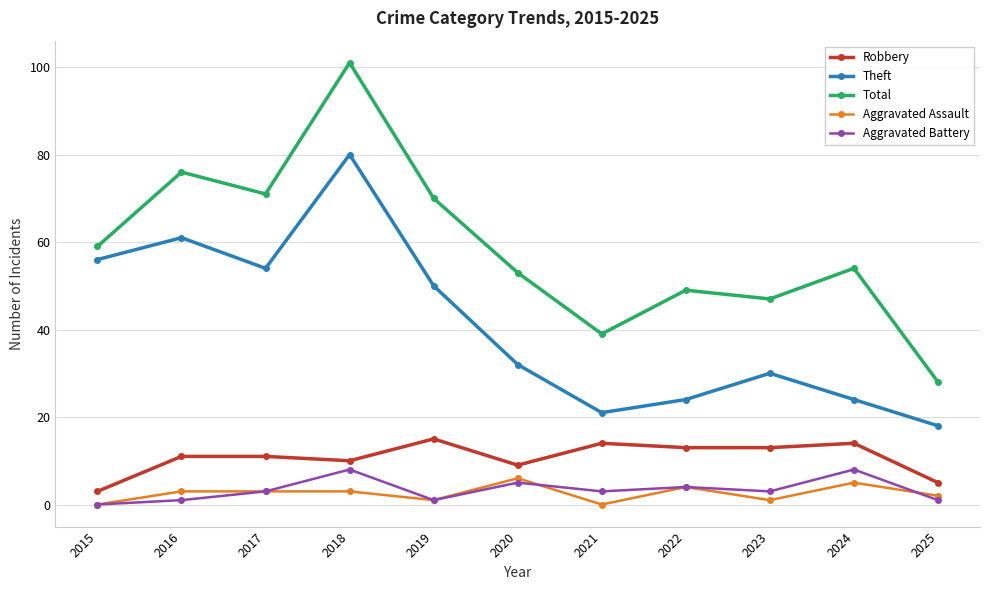

Is it true that Total equals 59 at 2015?

True